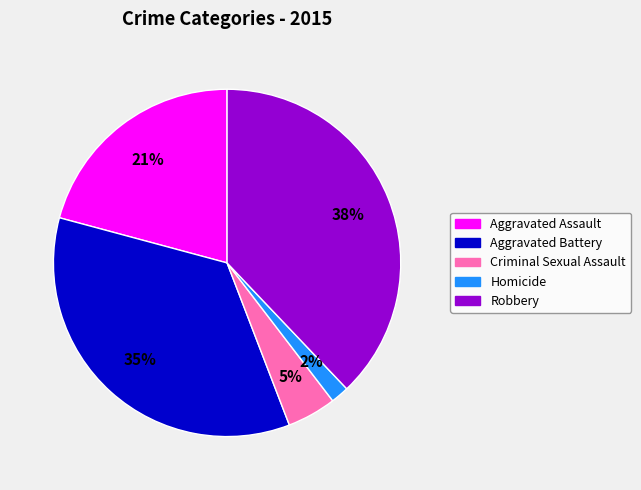

To the nearest percent, what is the combined percentage of Homicide and Robbery?

40%